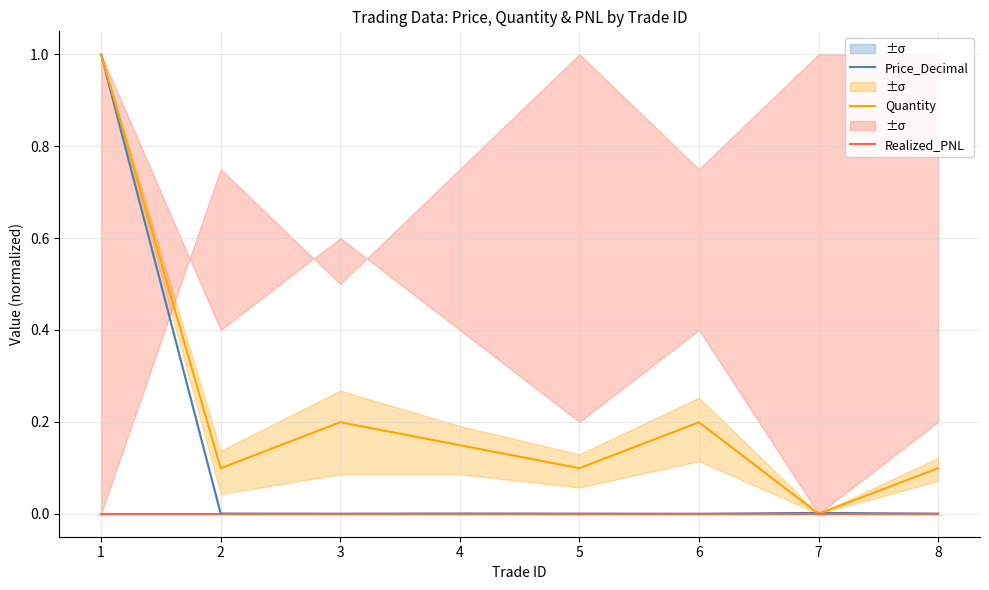

Which category has the lowest value in the Quantity series?

7